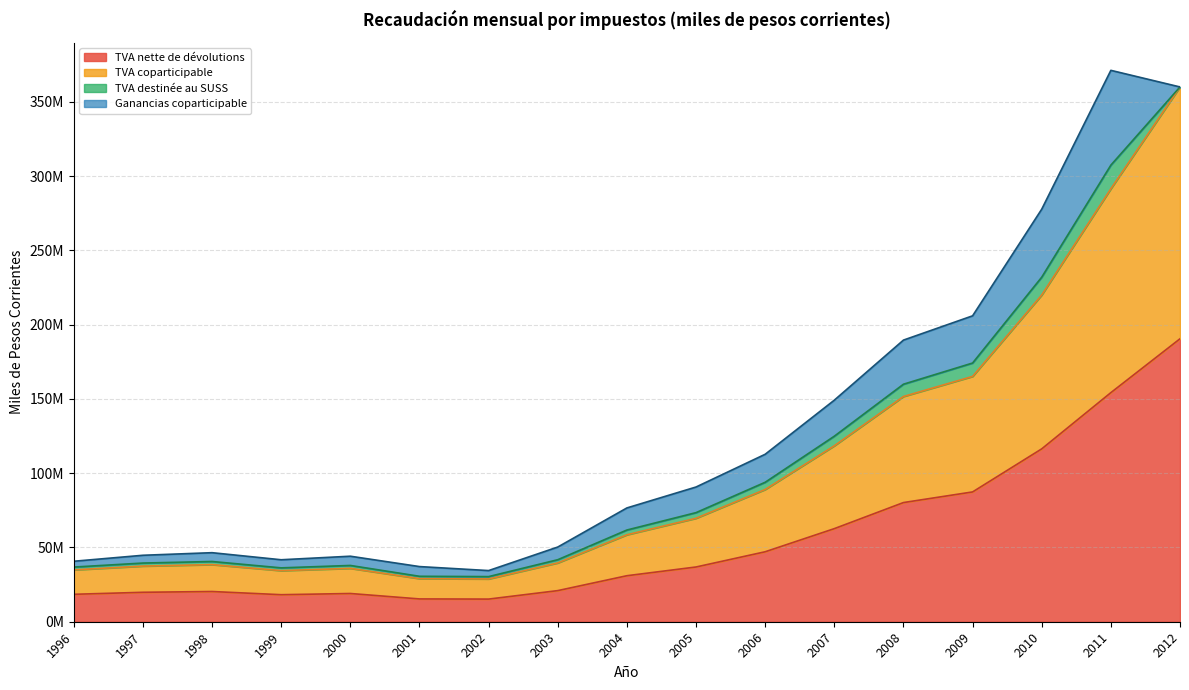

The value of TVA coparticipable at 2007 is 190304021.3. True or false?

False